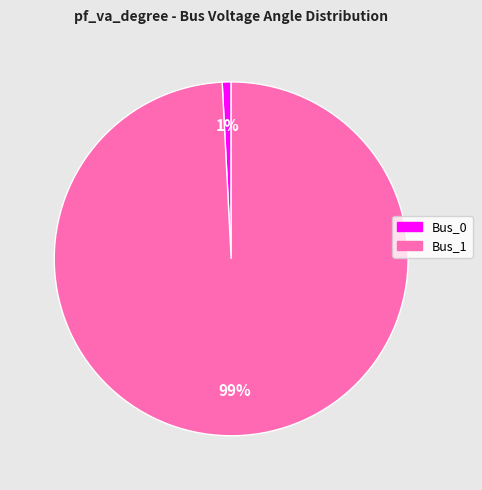

Combined, do Bus_0 and Bus_1 account for over 50%?

Yes